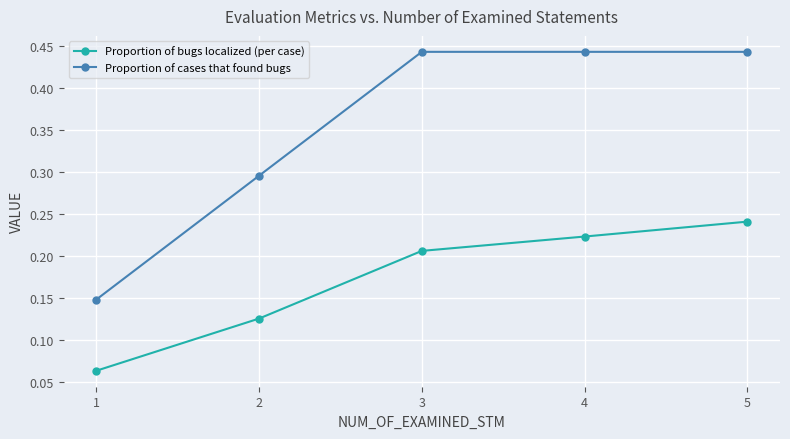

True or false: Proportion of cases that found bugs and Proportion of bugs localized (per case) cross at least once.

False